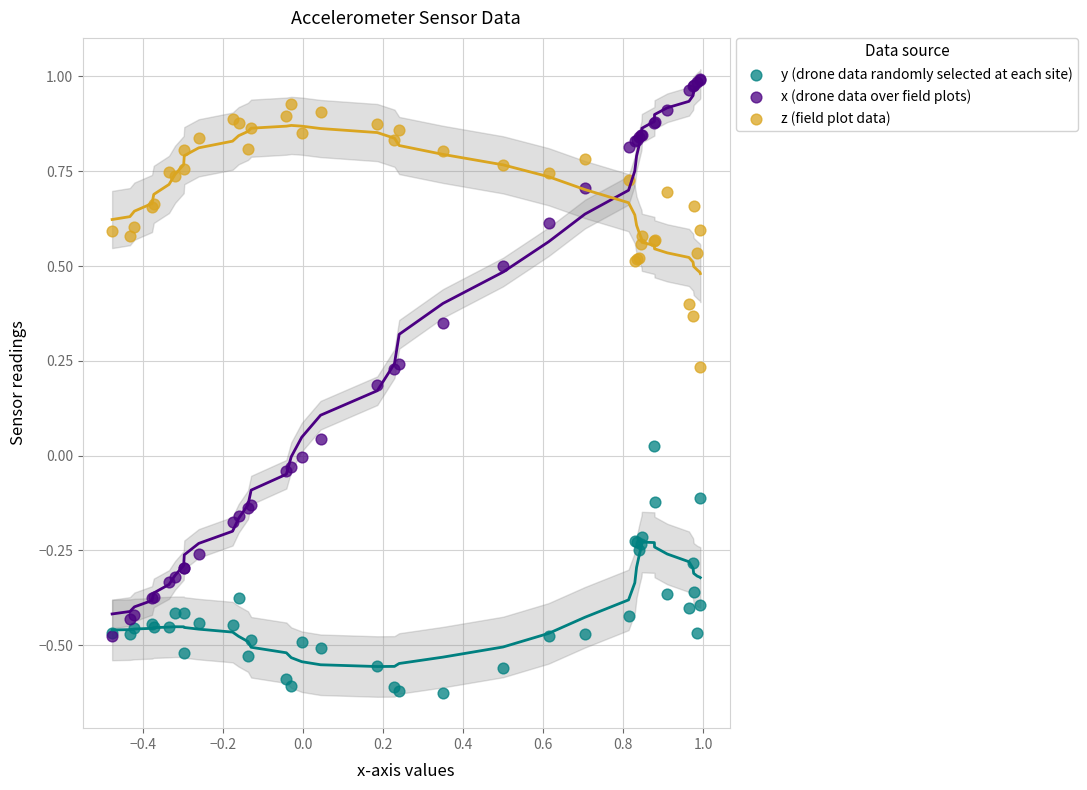

Which series reaches the maximum Y coordinate?

x (drone data over field plots)